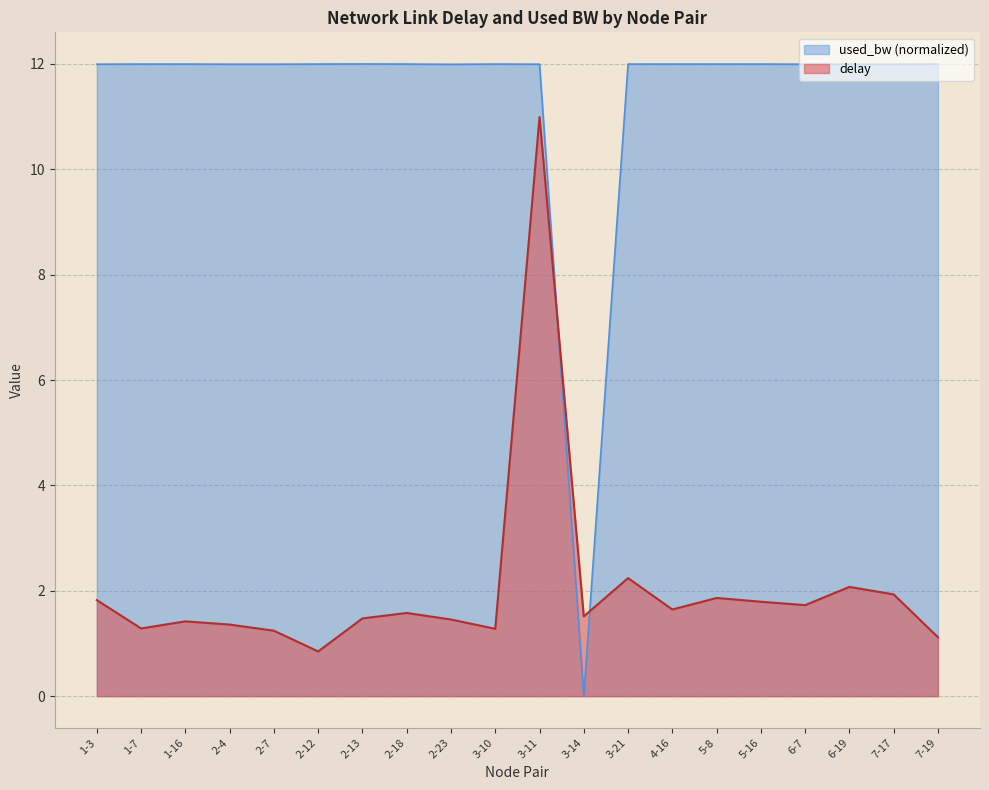

What is the sum of the delay values at 2-13 and 2-4?

2.8